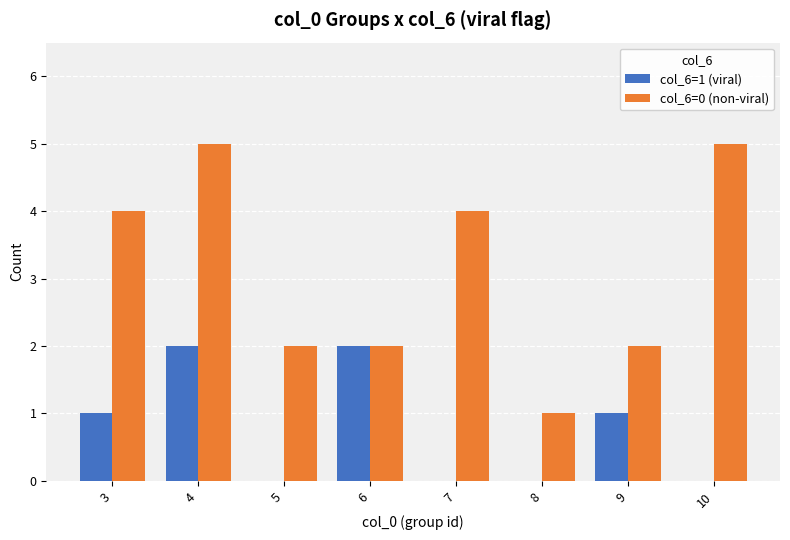

Between 6 and 8, which series saw the biggest shift?

col_6=1 (viral)